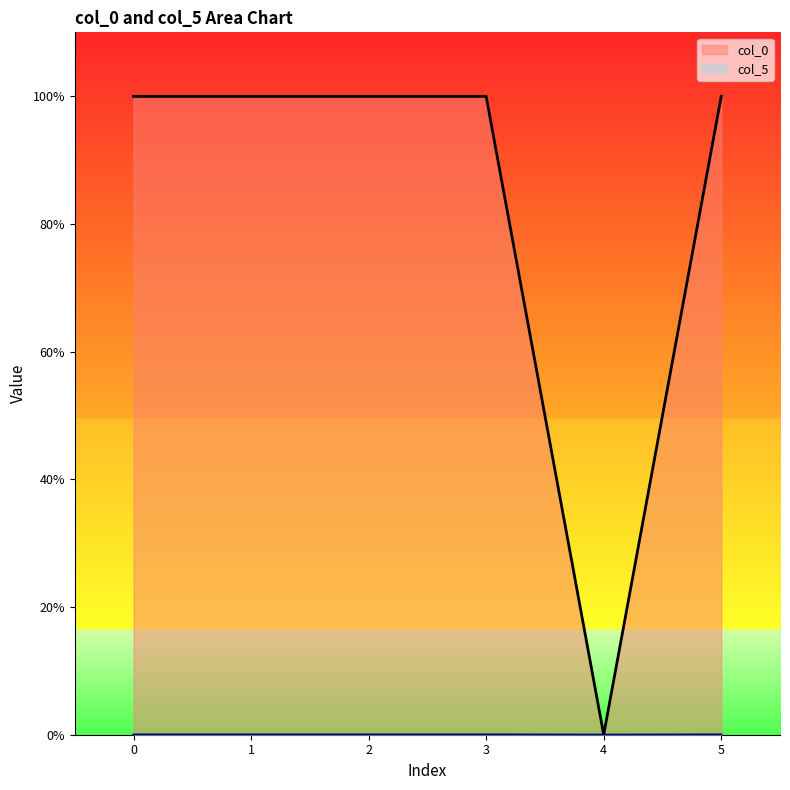

At which label does col_0 reach its minimum?

4